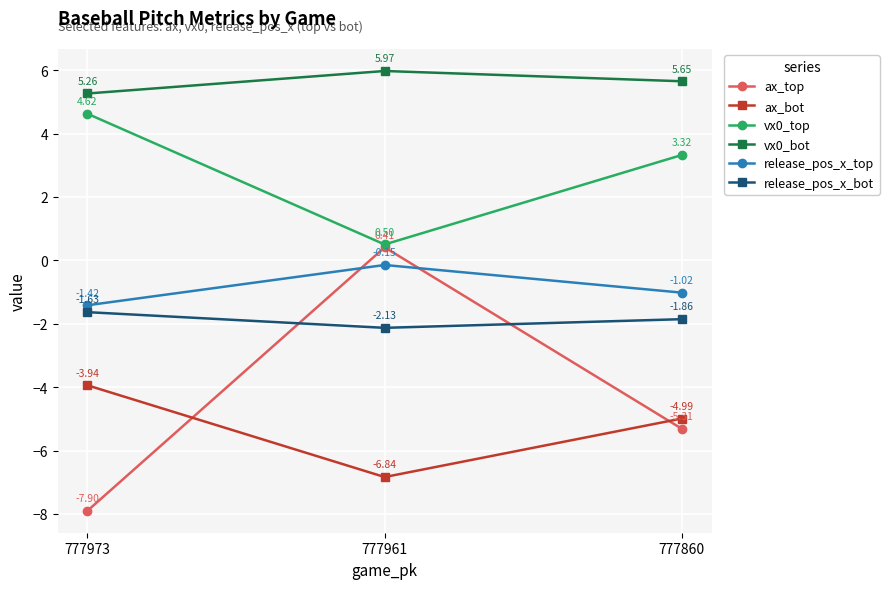

List the labels in order of ax_bot value, smallest first.

777961, 777860, 777973